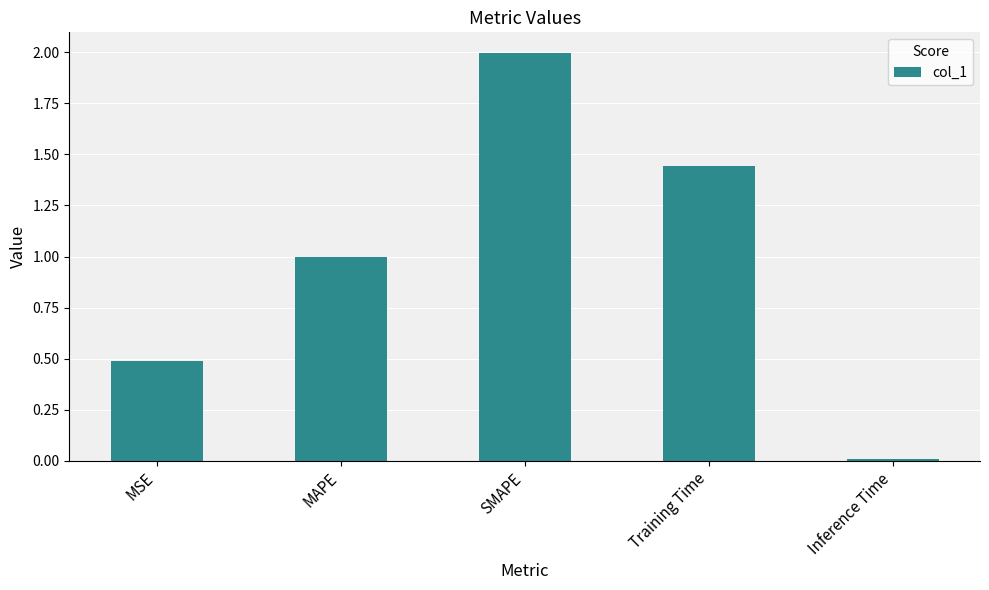

The chart shows a value of 0.0 at Inference Time. True or false?

True